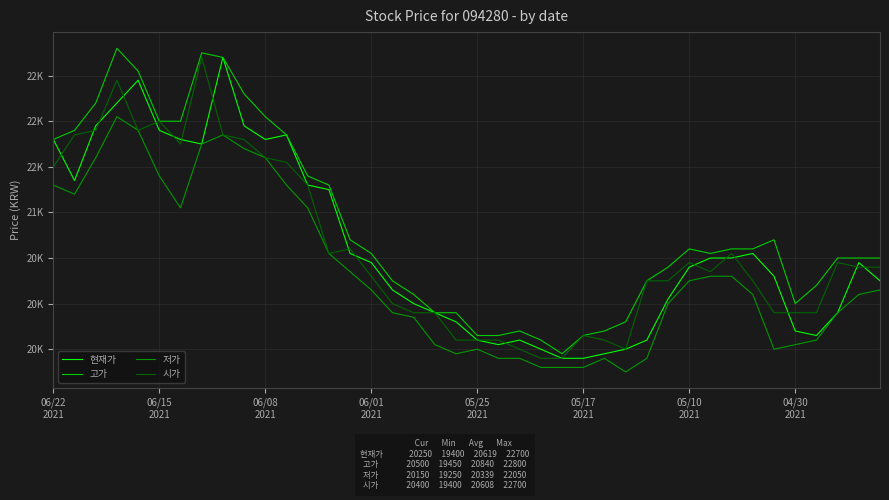

True or false: 현재가 and 시가 cross at least once.

True